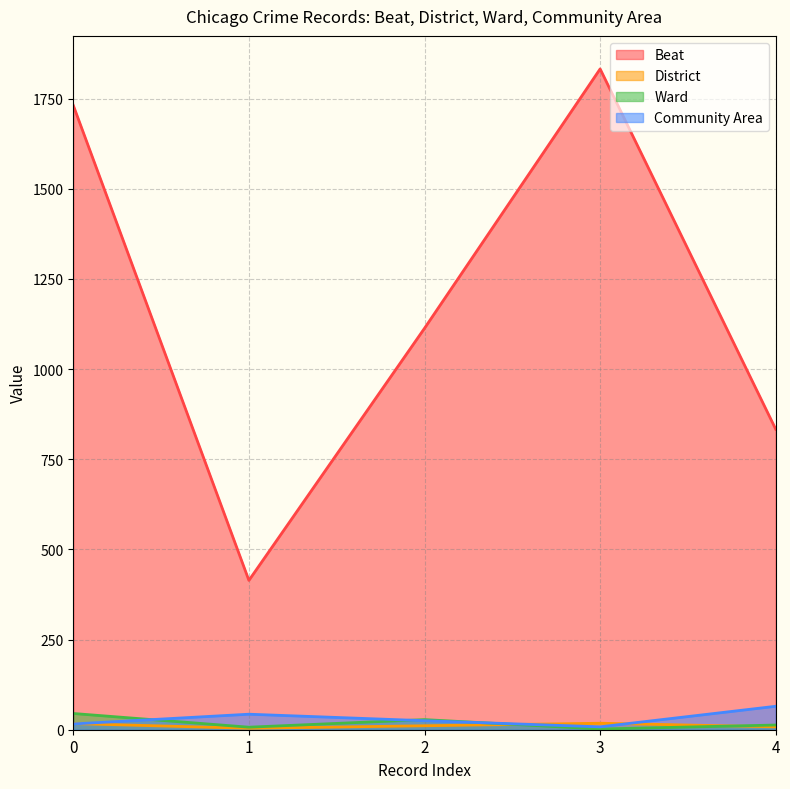

What is the value of the Beat point at the 5th from the left?

833